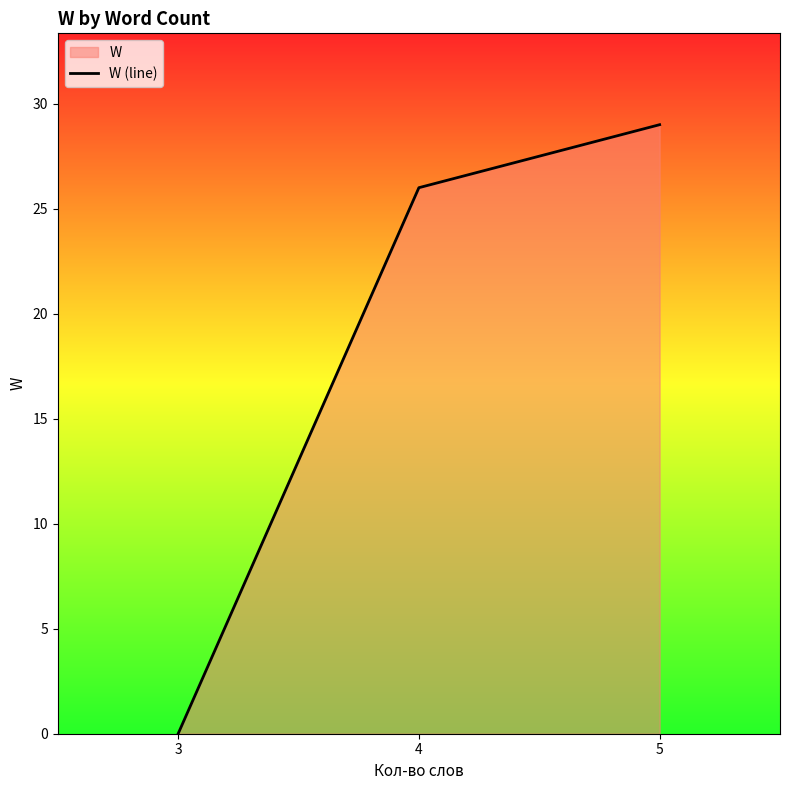

Count the number of data series in this chart.

1